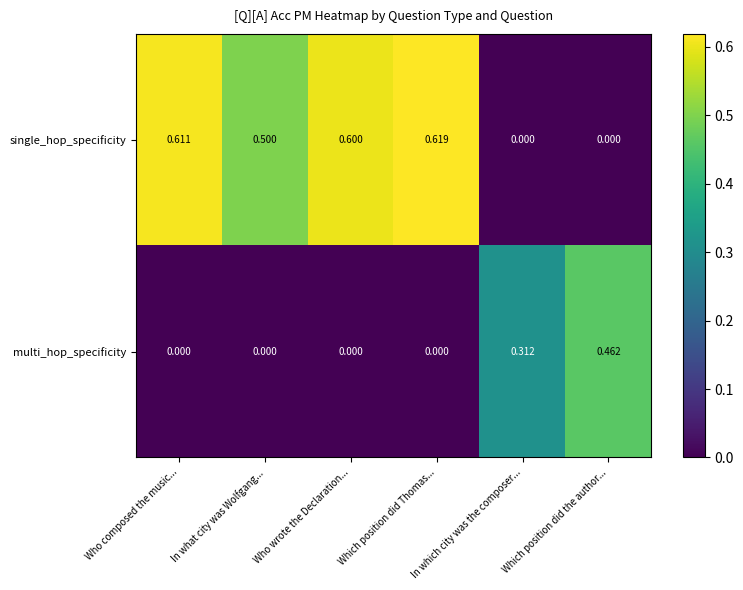

Is the value of single_hop_specificity at In which city was the composer... greater than the value of multi_hop_specificity at In which city was the composer...?

No